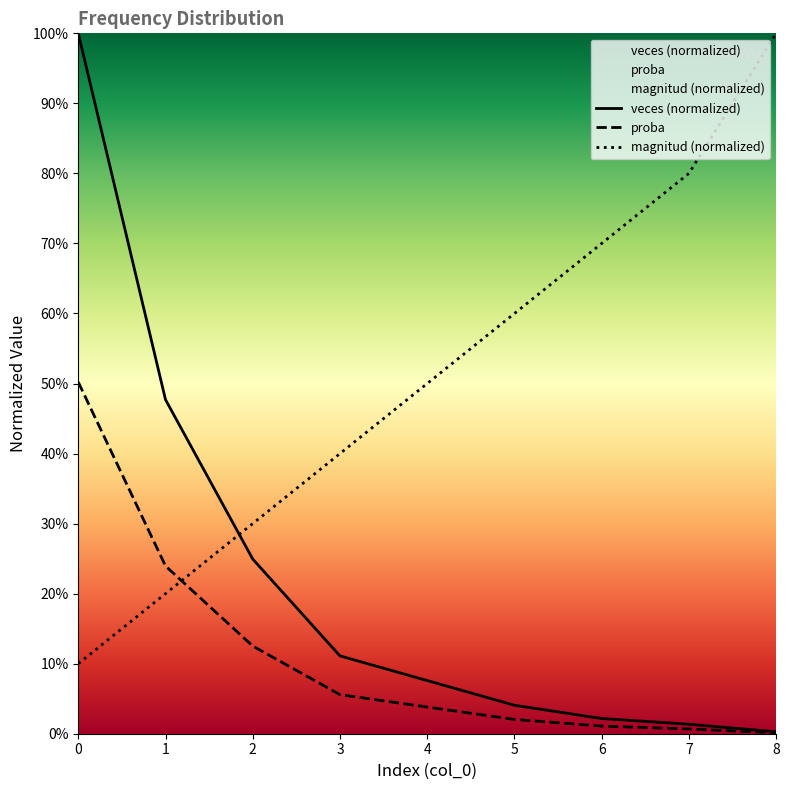

What is the sum of all veces values?

2.0